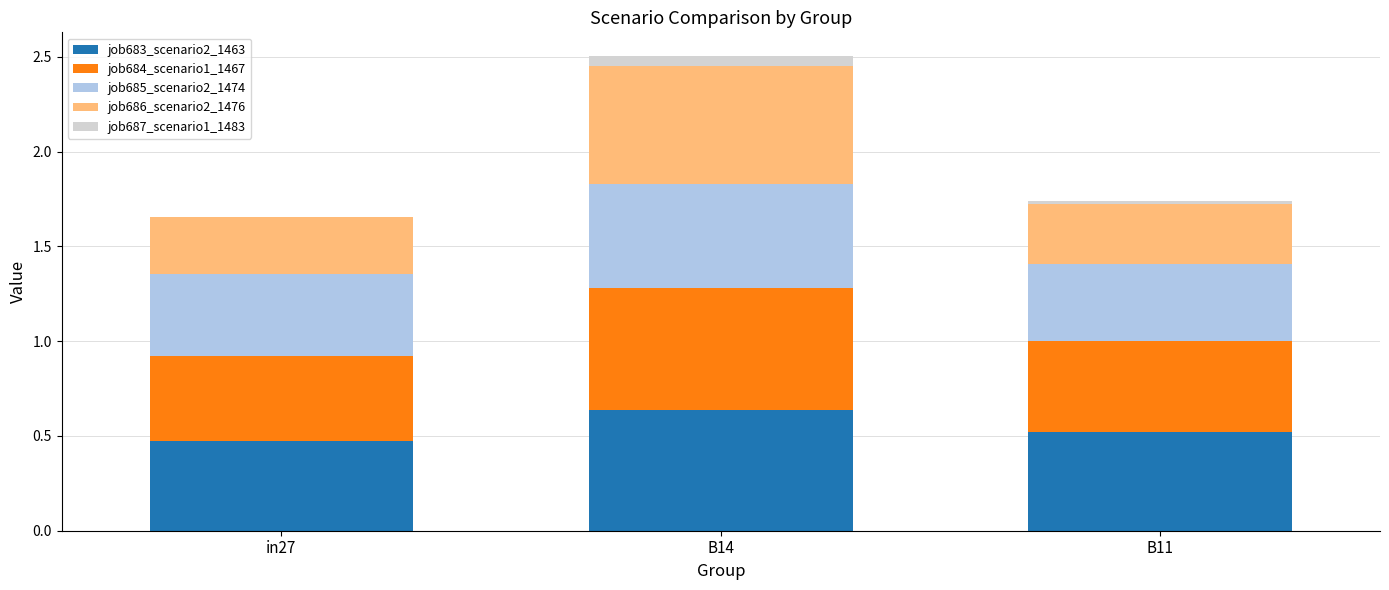

At which category is the sum across all series the highest?

B14